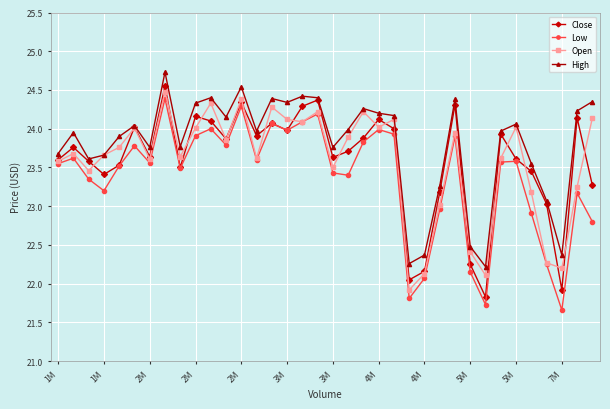

Does the chart have visible grid lines?

Yes